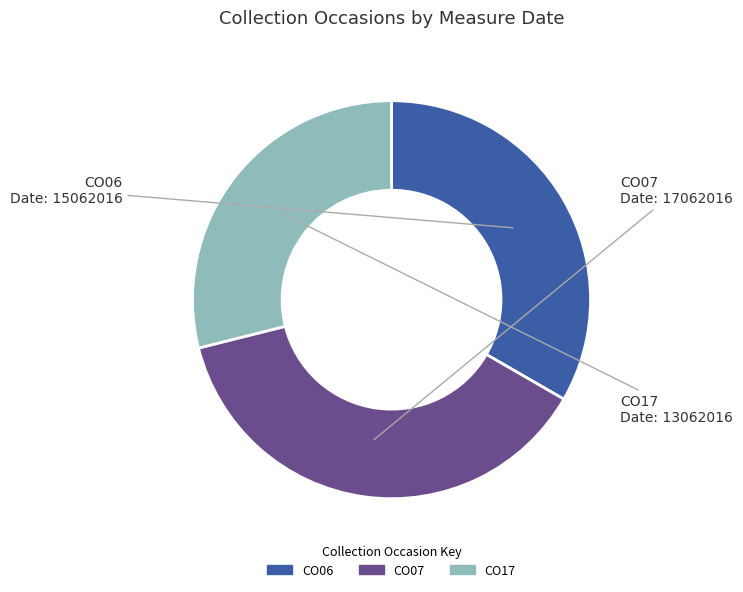

Which has a higher value, CO07 or CO06?

CO07